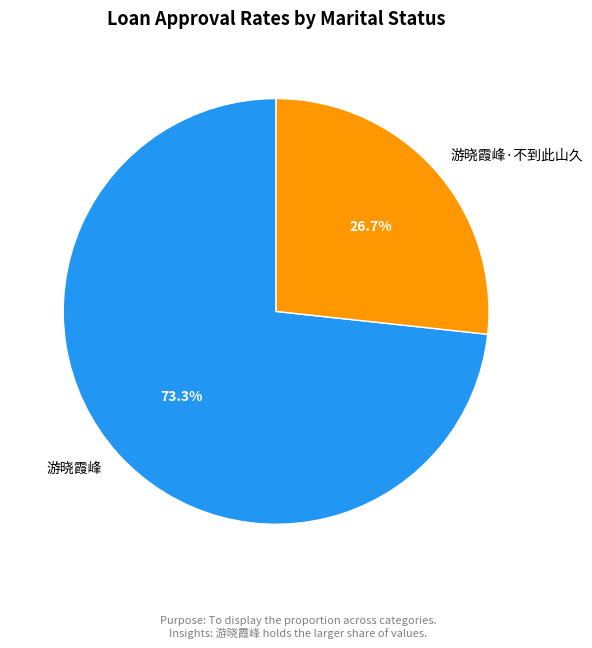

What is the largest slice in the pie chart?

游晓霞峰